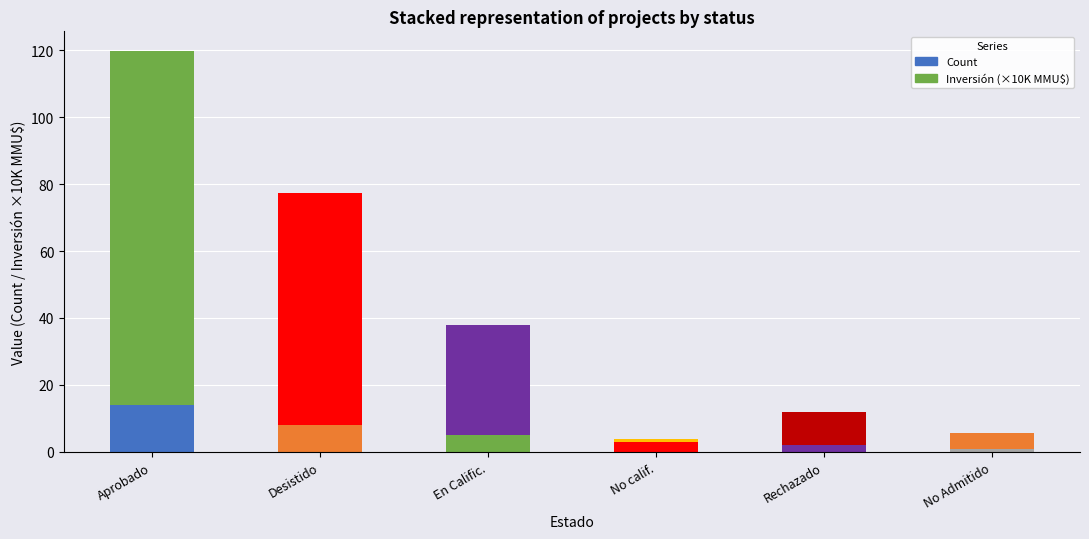

Which series has the widest spread of values?

Inversión(MMU$)